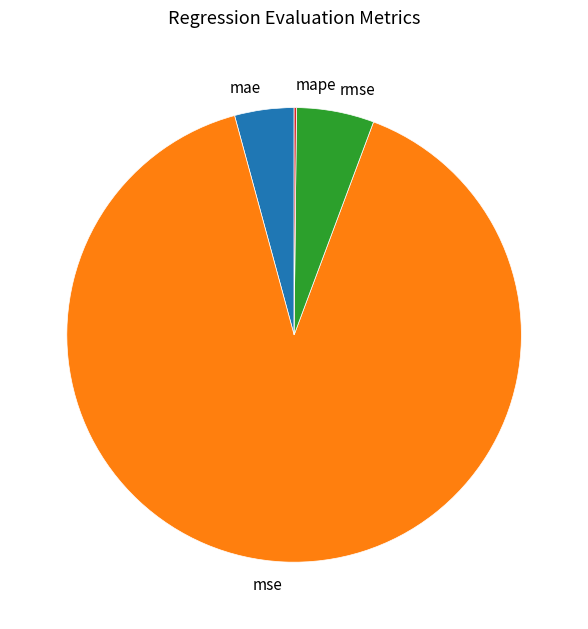

Which category has the biggest portion of the pie?

mse